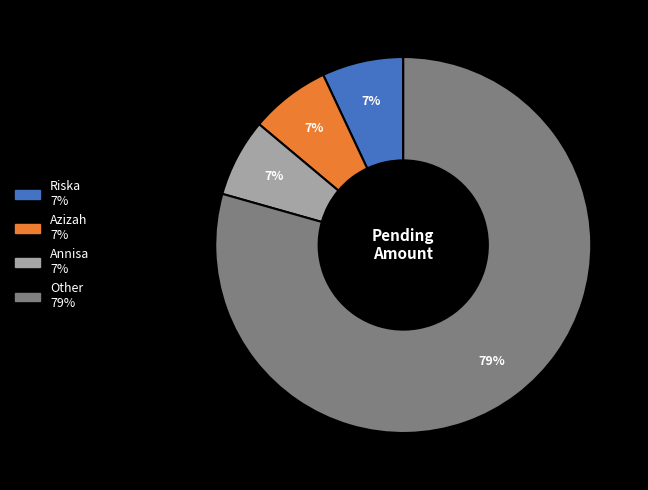

Does any single category account for the majority?

Yes